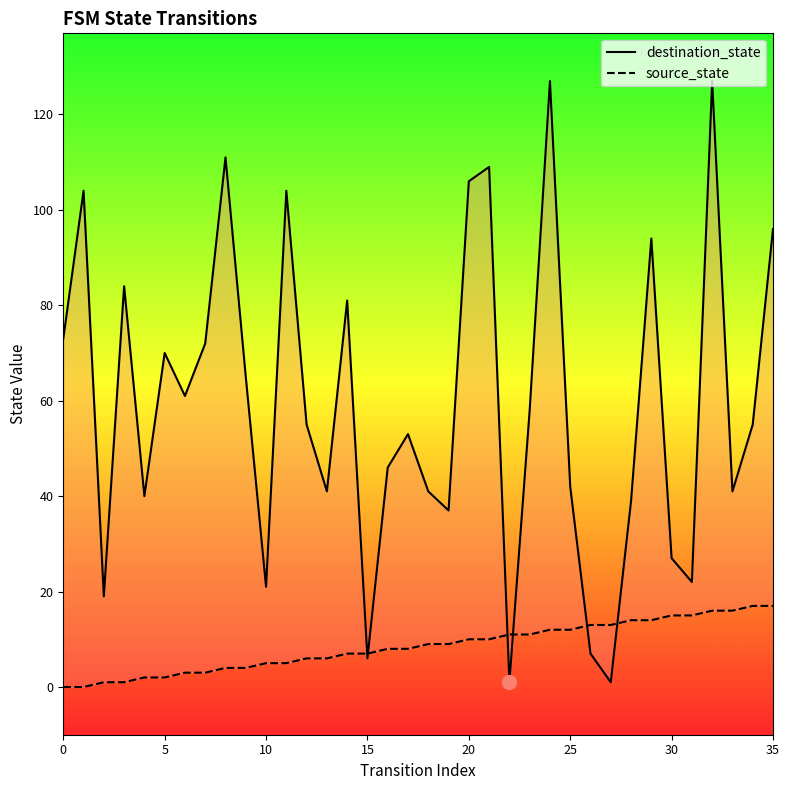

Is the value of source_state at 10 greater than the value of destination_state at 20?

No